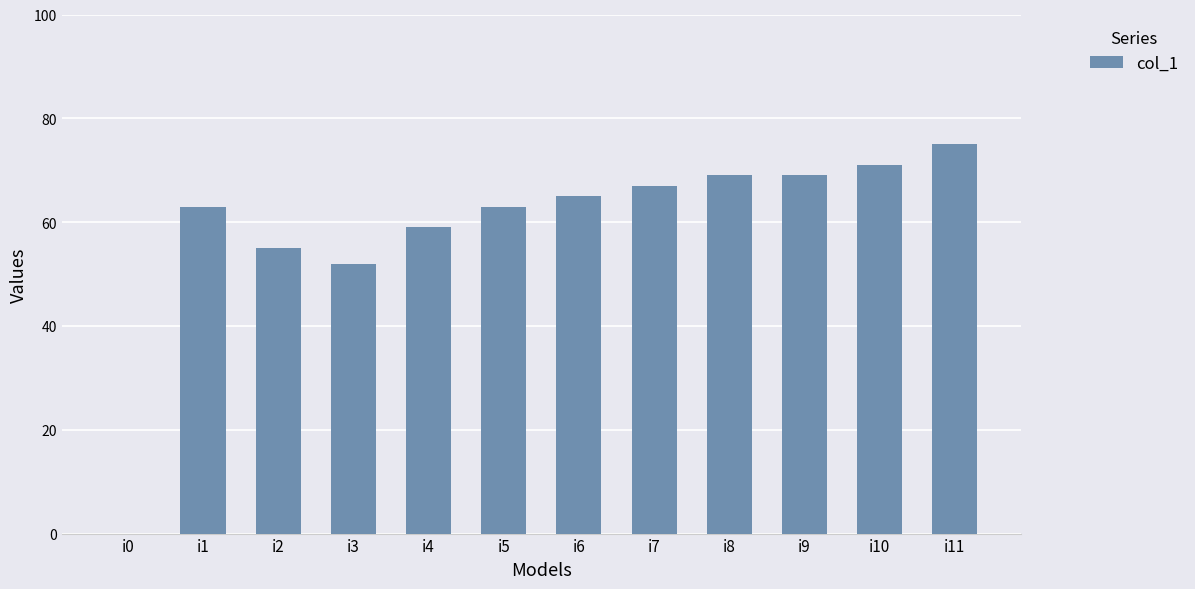

At which category does the chart reach its peak across all series?

i11